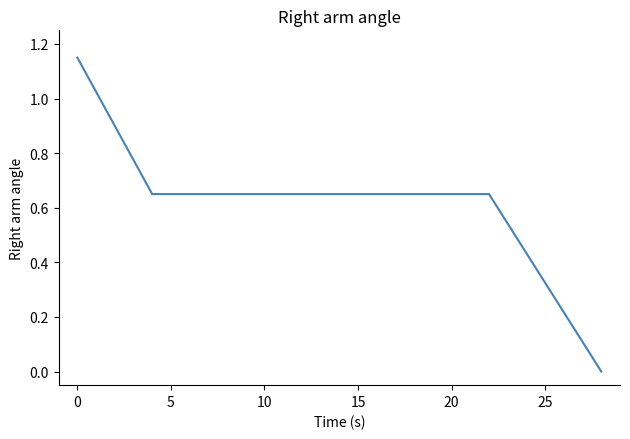

What is the average value?

0.6